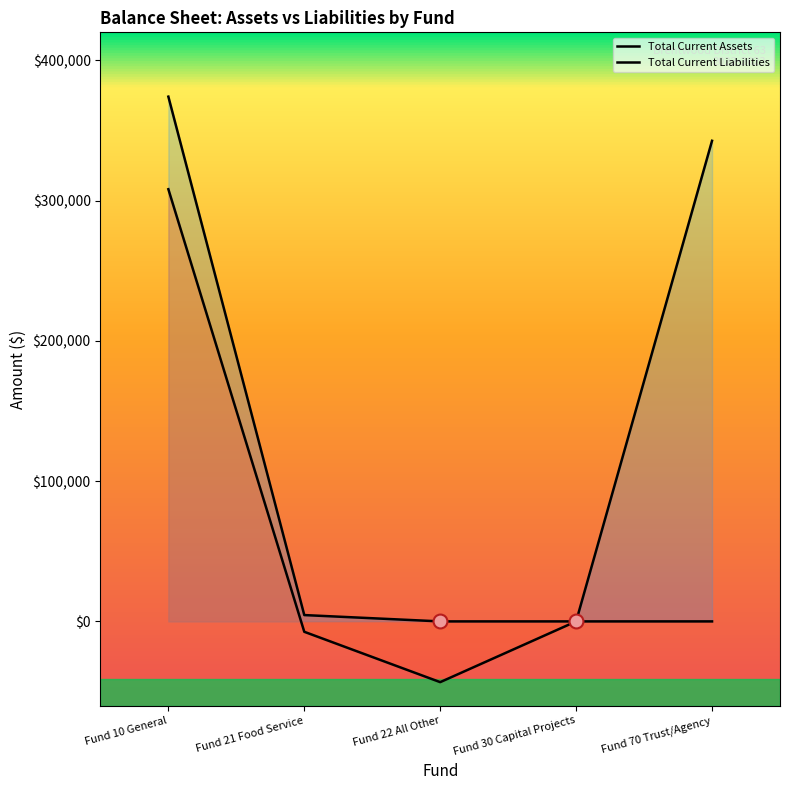

Which series has the largest range (max minus min)?

Total Current Assets